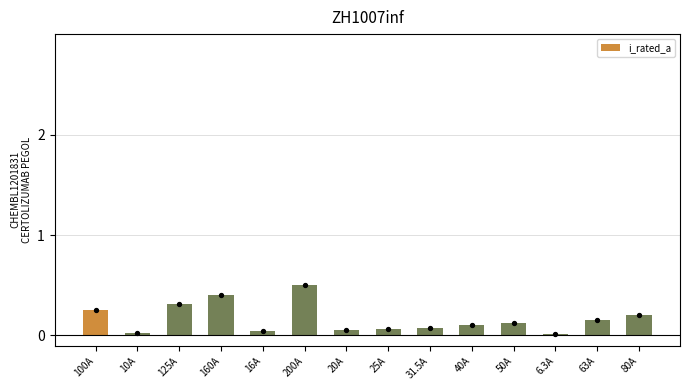

What is the change in value from 20A to 40A?

+0.1